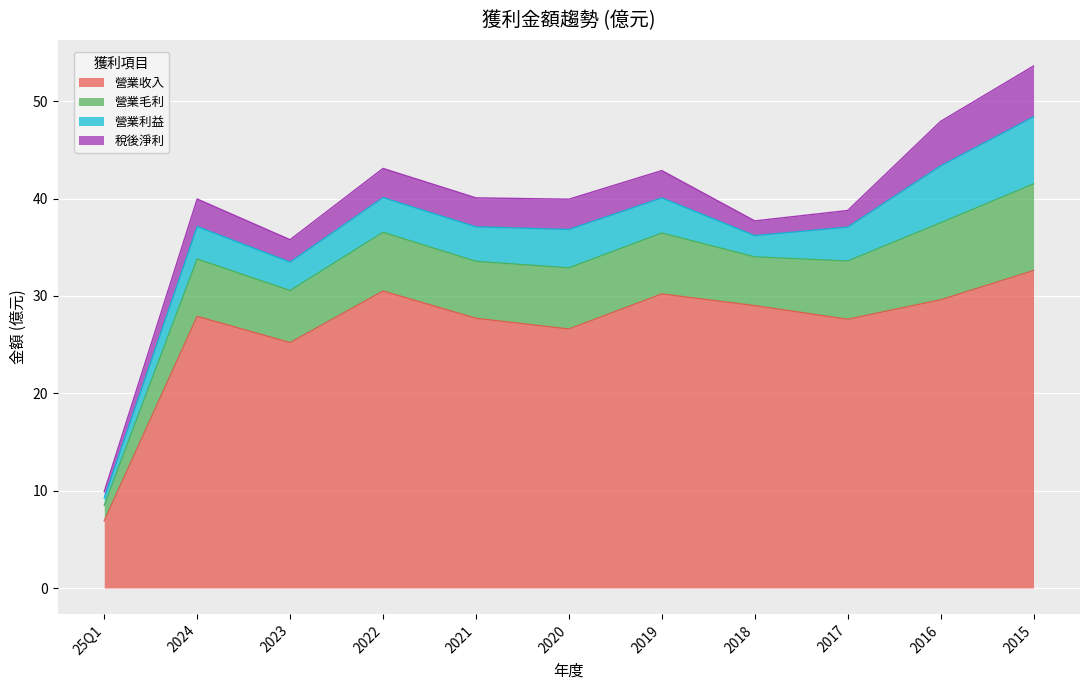

What is the sum of the 營業收入 values at 2020 and 2021?

54.3